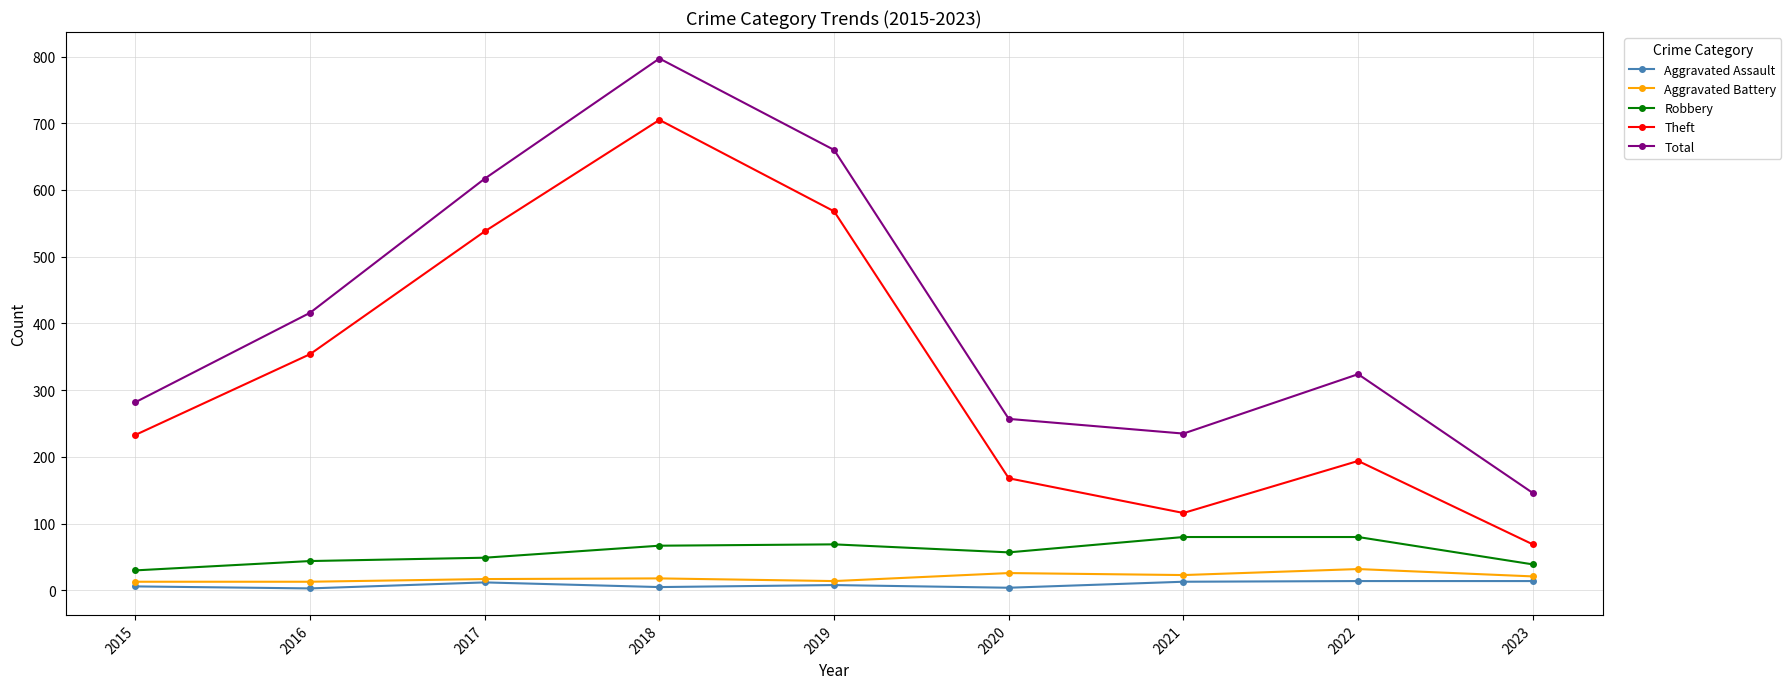

True or false: Total has more than 2 points higher than both neighbors.

False